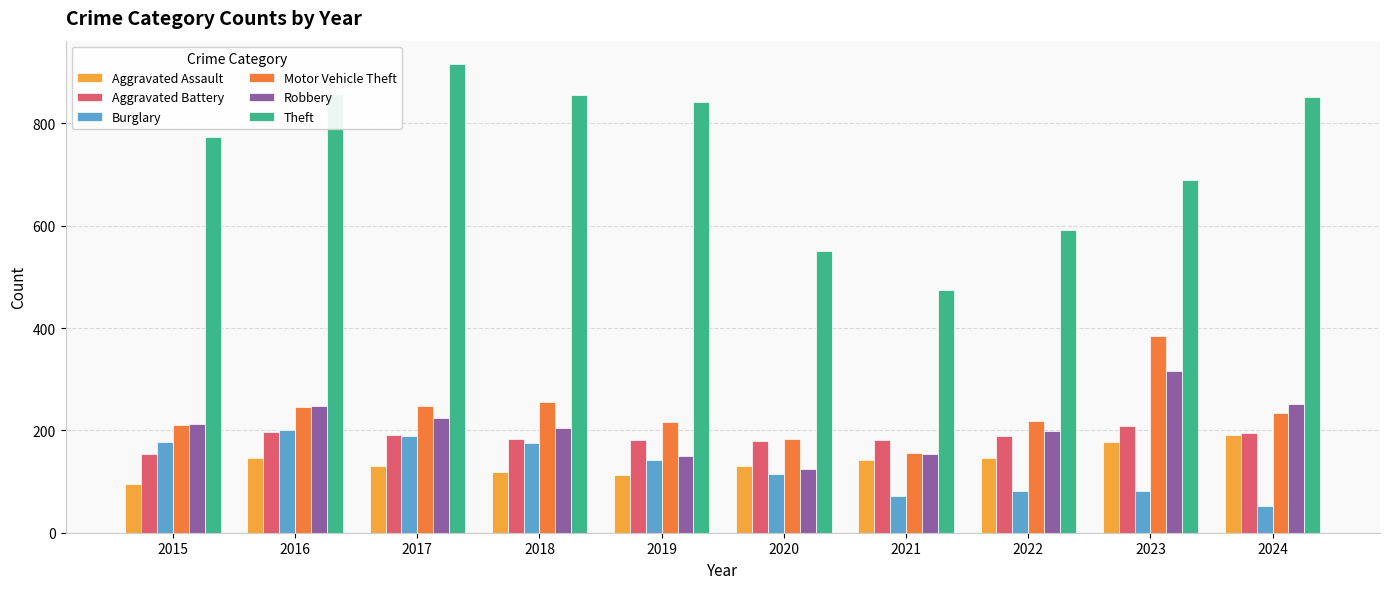

What is the sum of the Aggravated Battery values at 2023 and 2019?

391